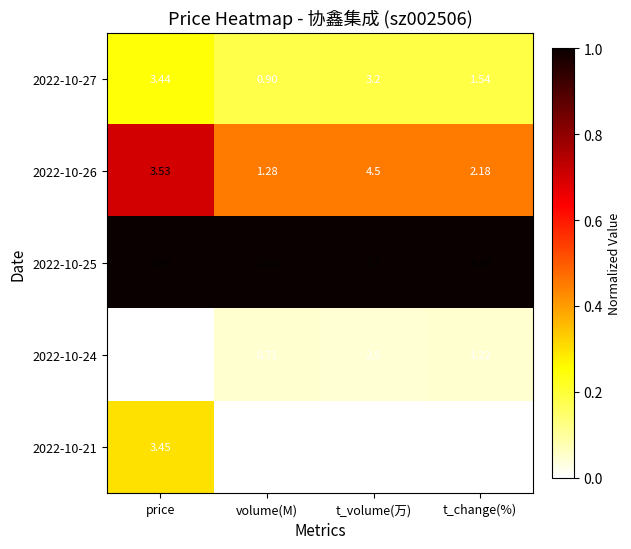

At which category is the sum across all series the highest?

t_volume(万)